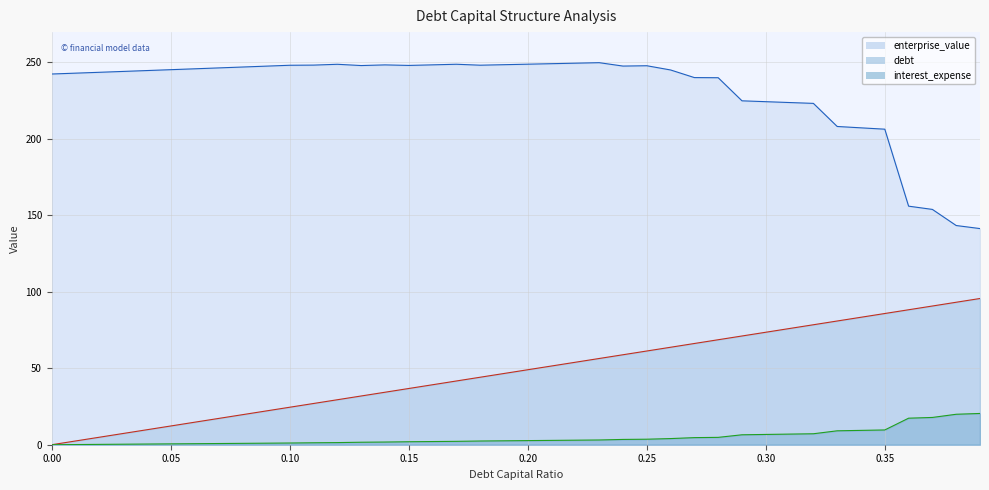

At which category is the sum across all series the highest?

0.28